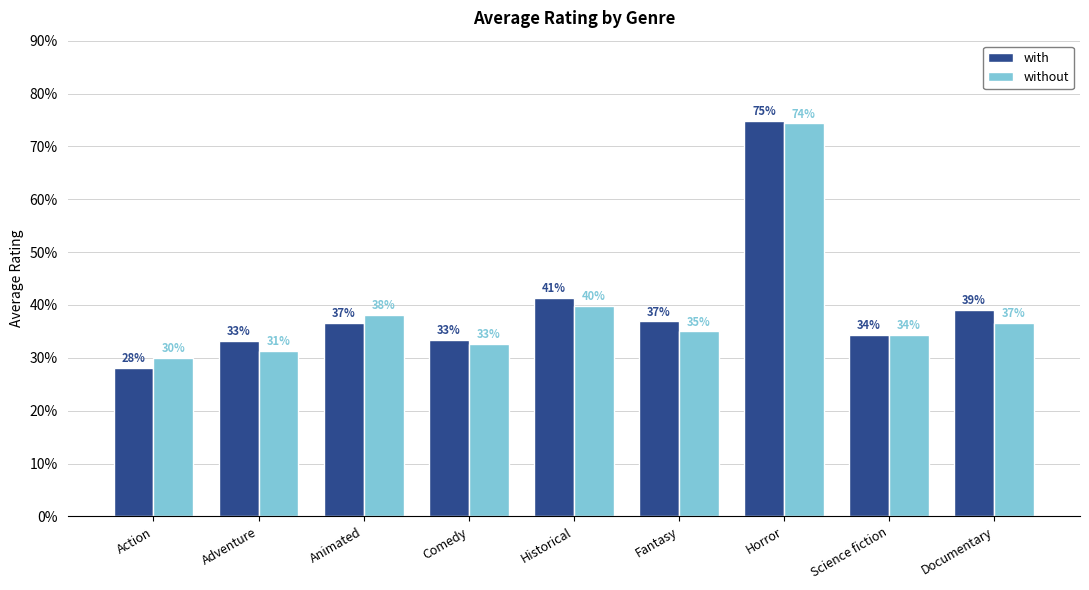

Which category has the lowest value in the without series?

Action